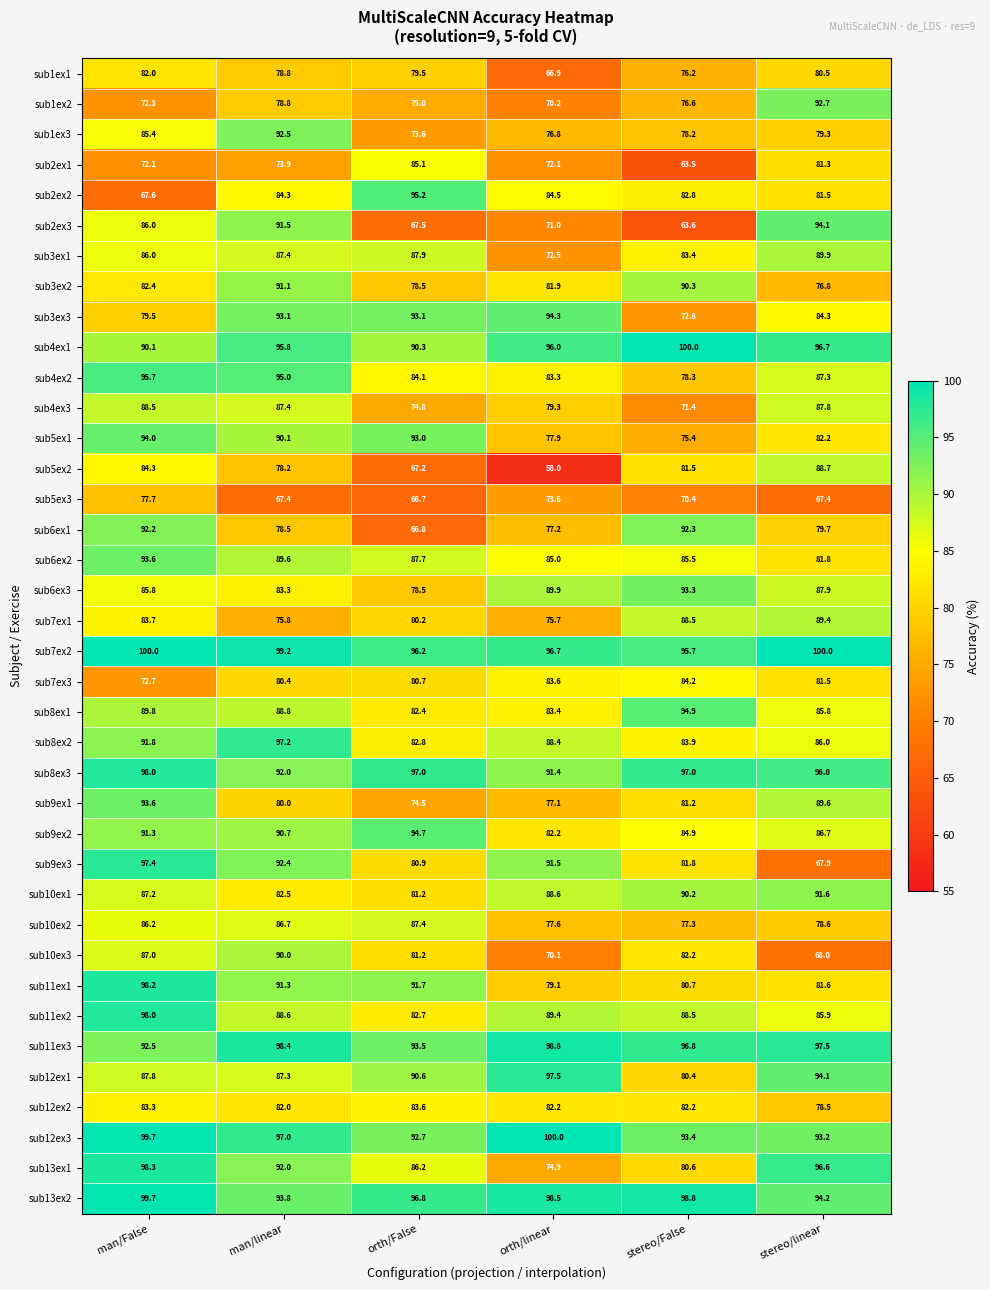

Read the sub3ex1 value at man/linear.

87.4